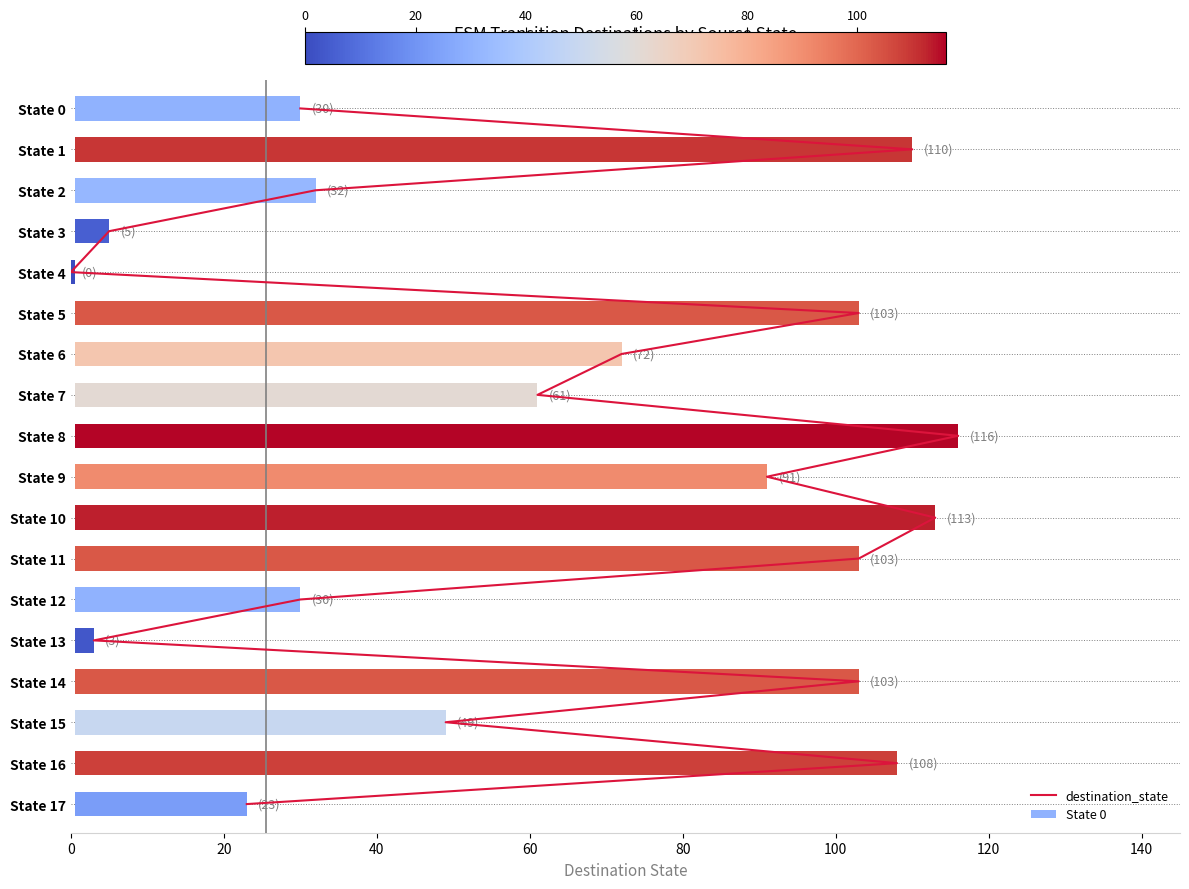

Are the bars grouped side by side (vs. stacked)?

No